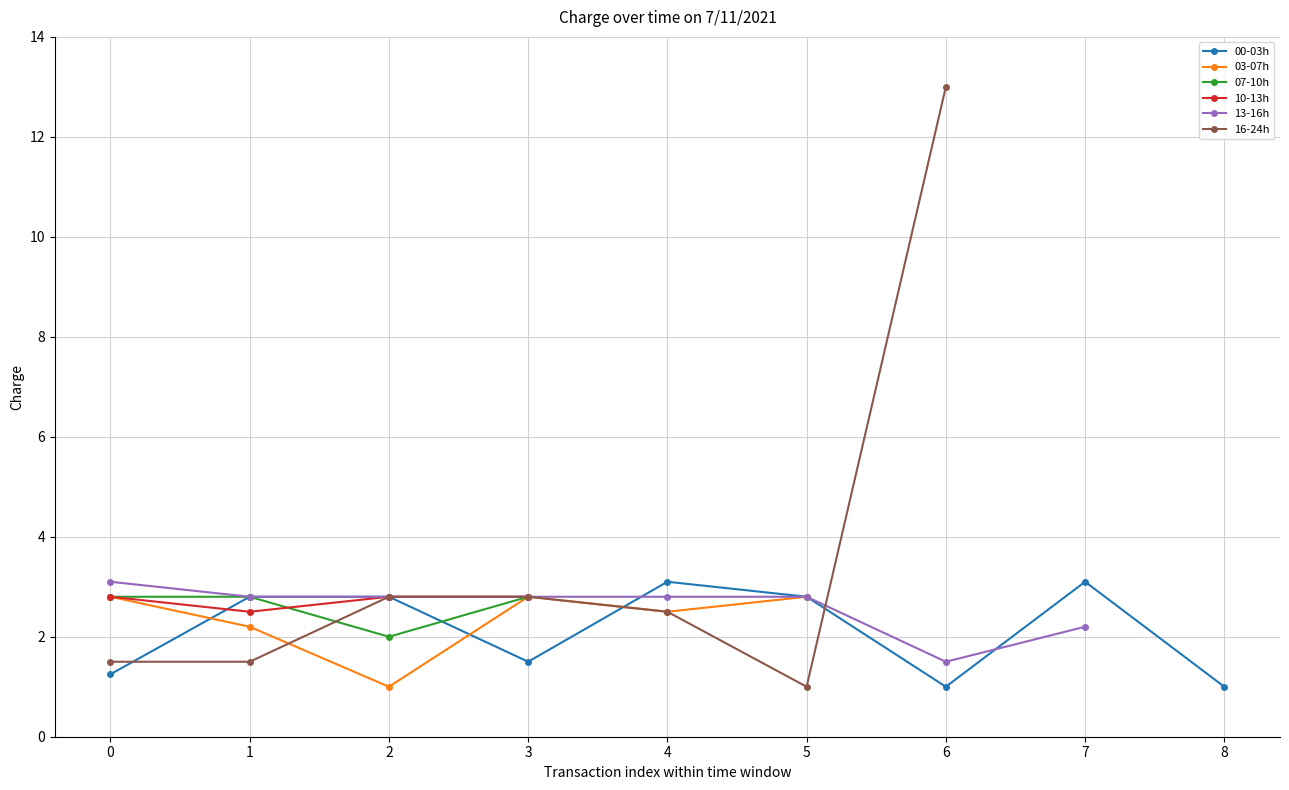

In 07-10h, how many points are lower than both neighbors (excluding endpoints)?

1